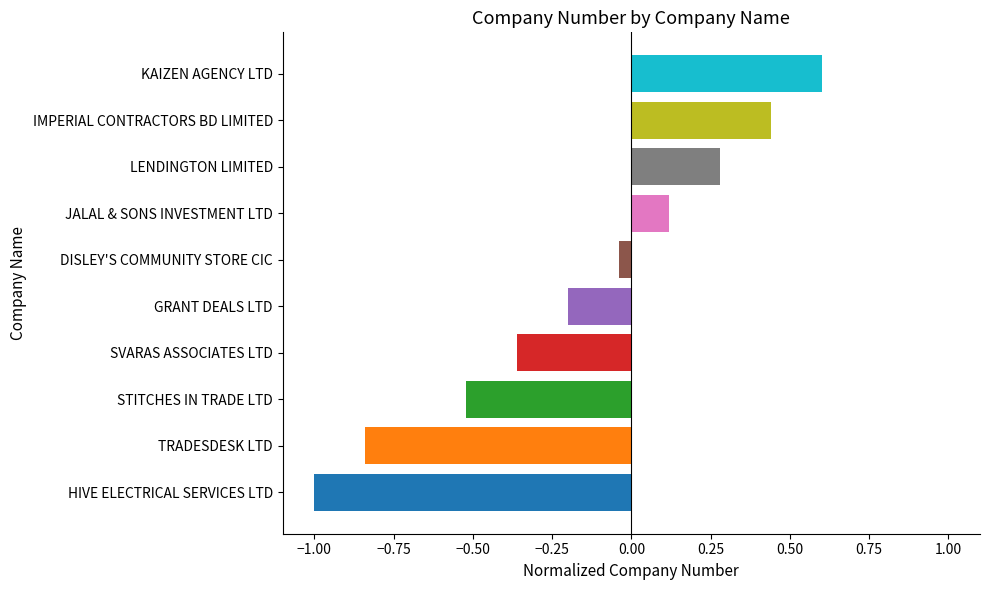

What is the minimum value shown in the chart?

-1.0